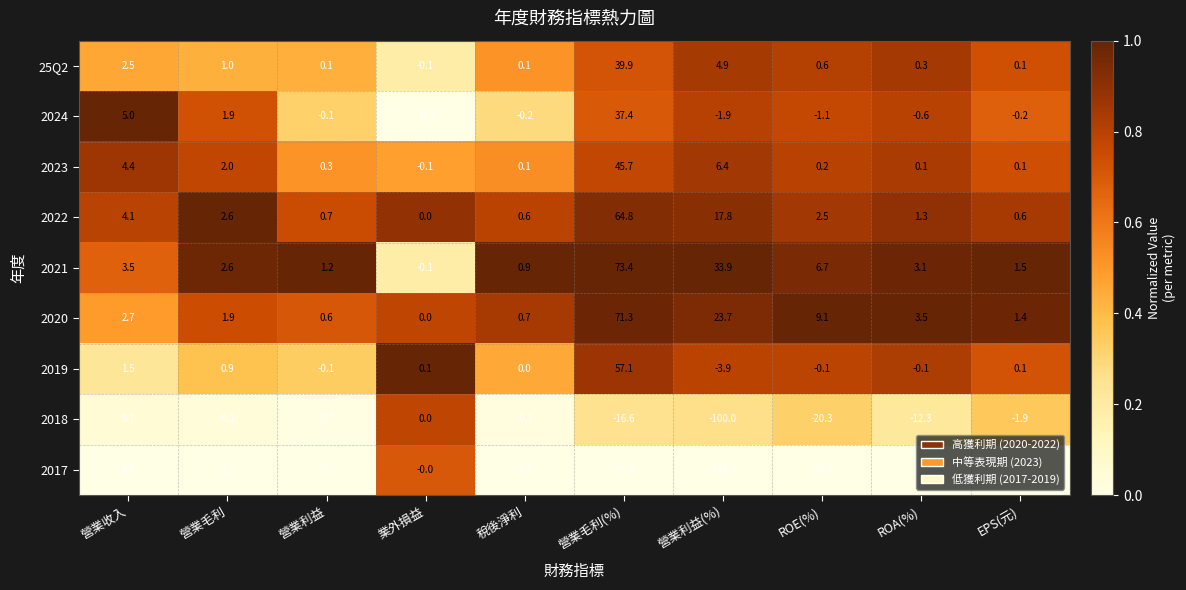

List the labels in order of 2020 value, smallest first.

業外損益, 營業利益, 稅後淨利, EPS(元), 營業毛利, 營業收入, ROA(%), ROE(%), 營業利益(%), 營業毛利(%)